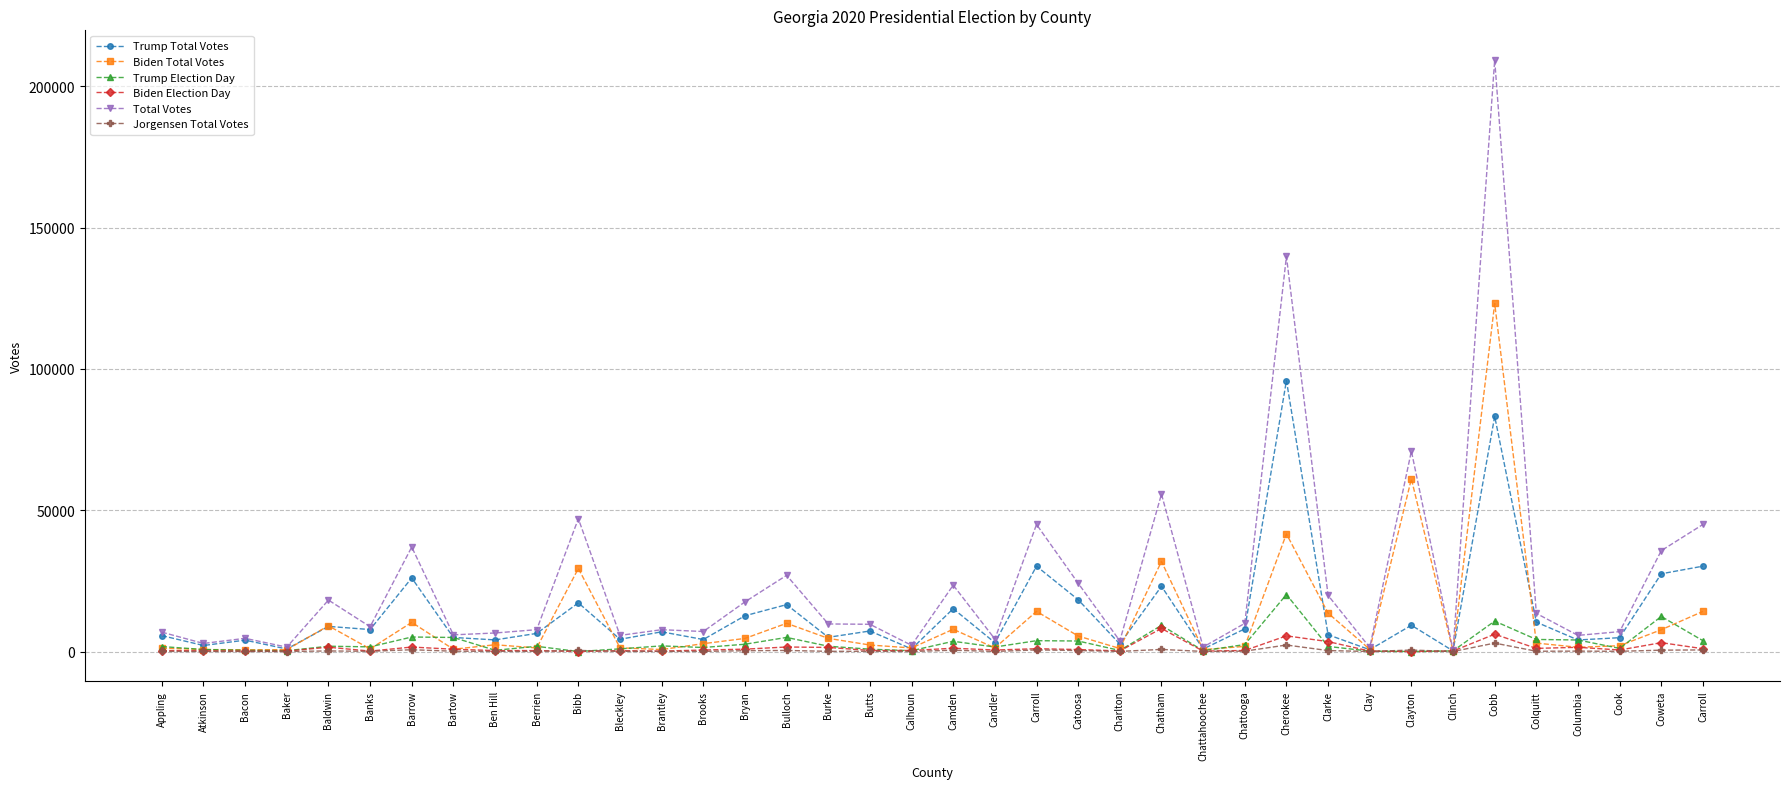

Does the chart display data point markers on the line(s)?

Yes